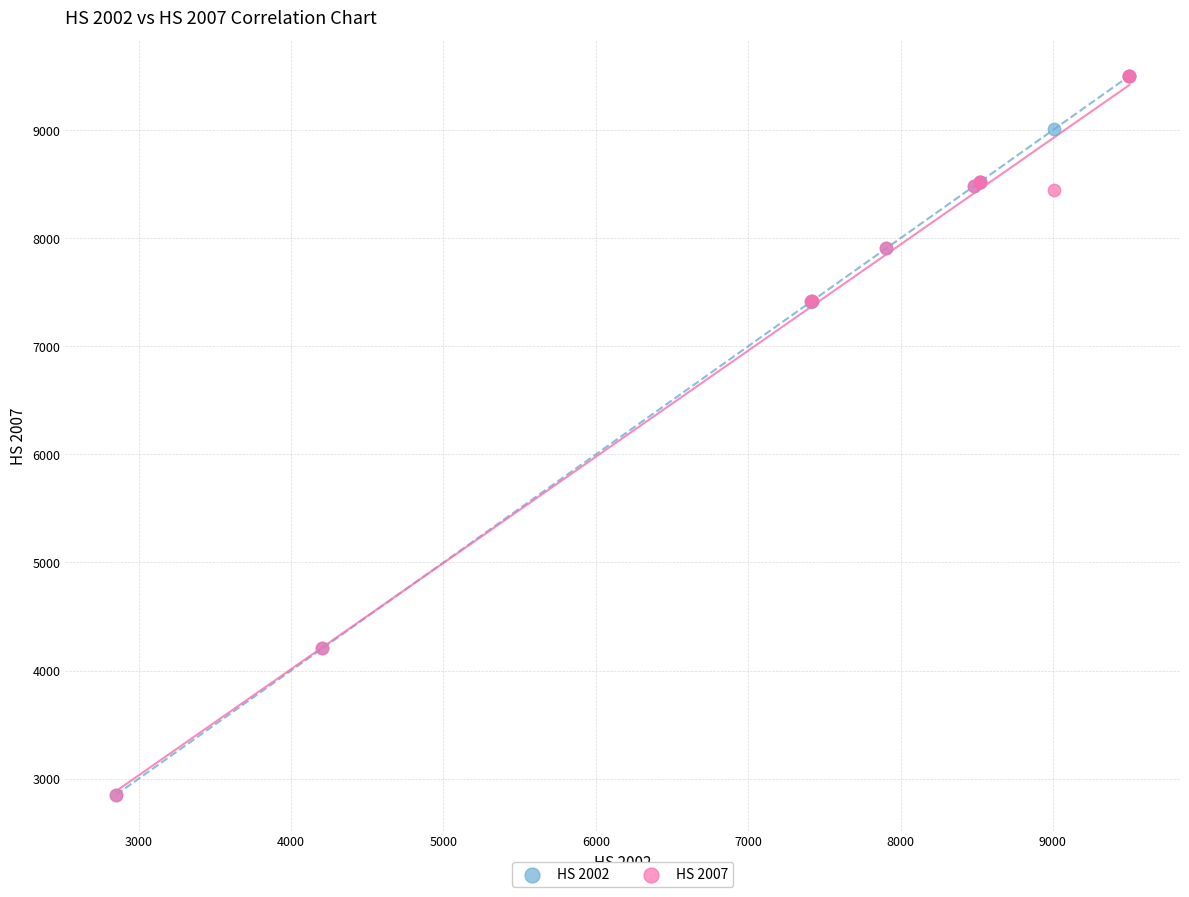

What are all the series names shown in the legend?

HS 2002, HS 2007